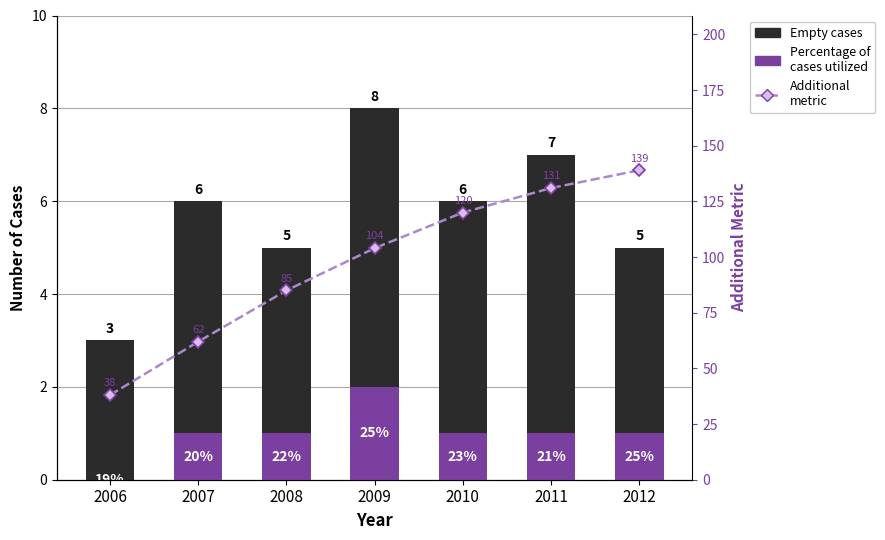

What is the value of the Empty spaces bar at the 6th from the left?

6